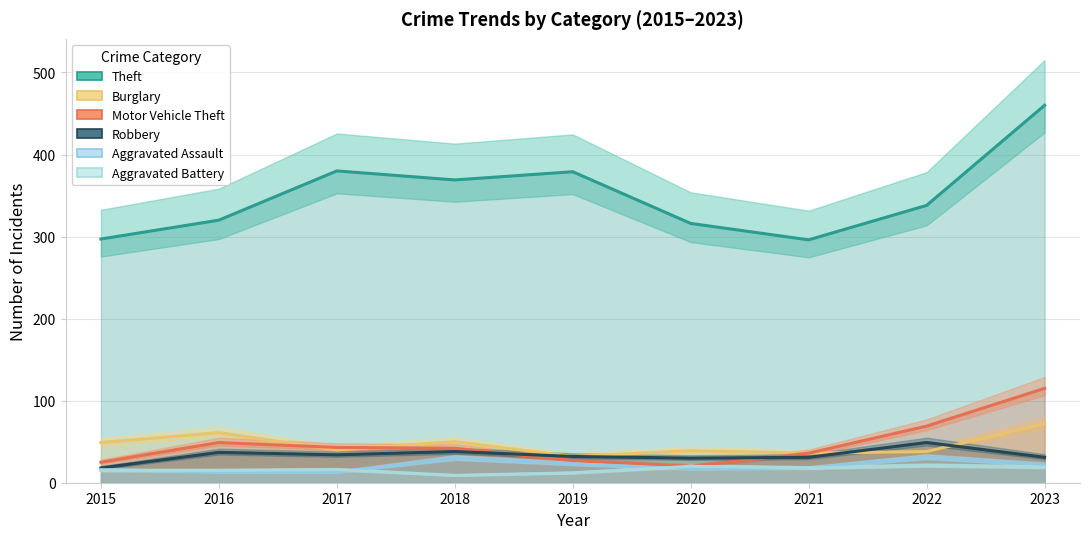

After their last crossing, which series has the higher values: Aggravated Assault or Aggravated Battery?

Aggravated Battery